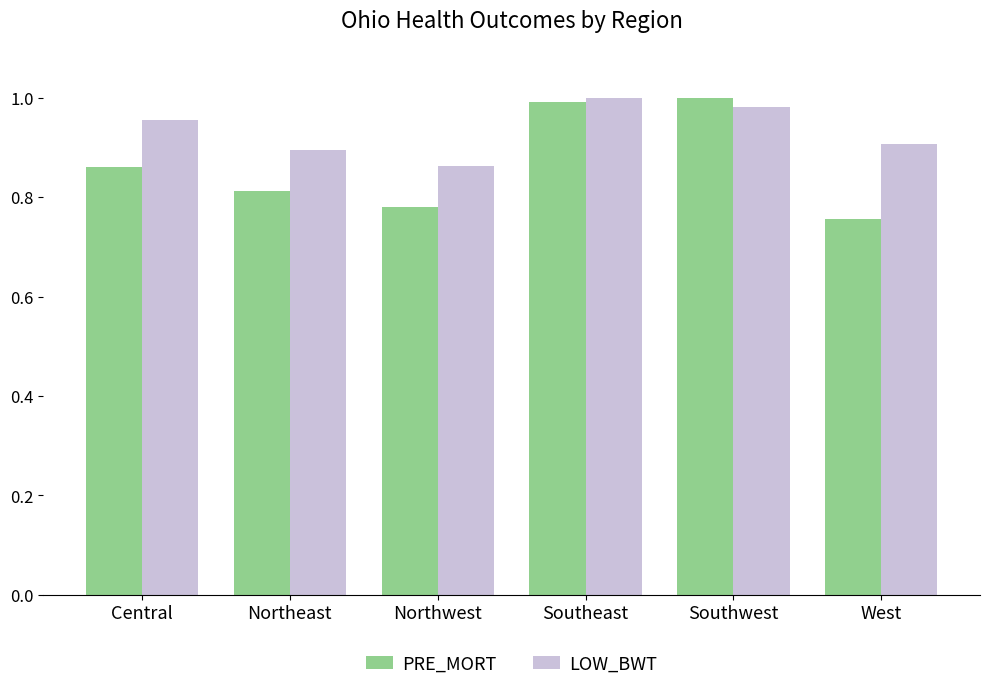

What is the sum of all PRE_MORT values?

5.2